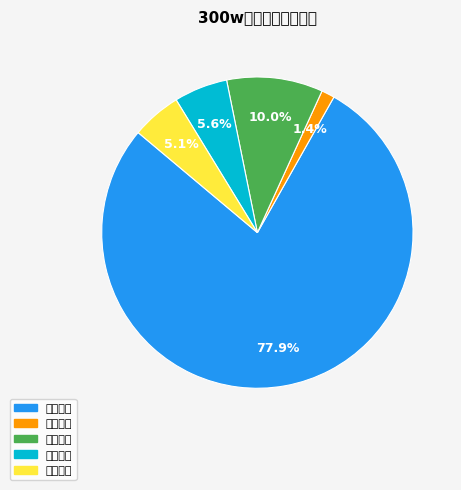

How many segments does this pie chart have?

5